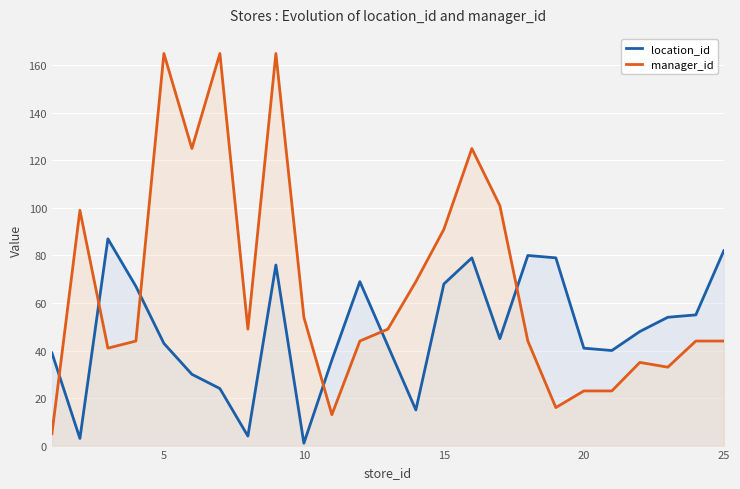

How many interior local peaks does the manager_id series have?

6